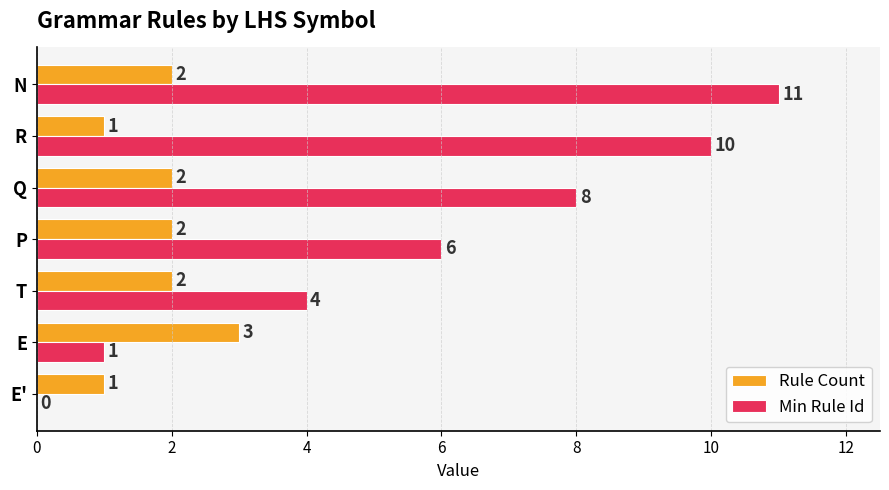

What is the sum of all Rule Count values?

13